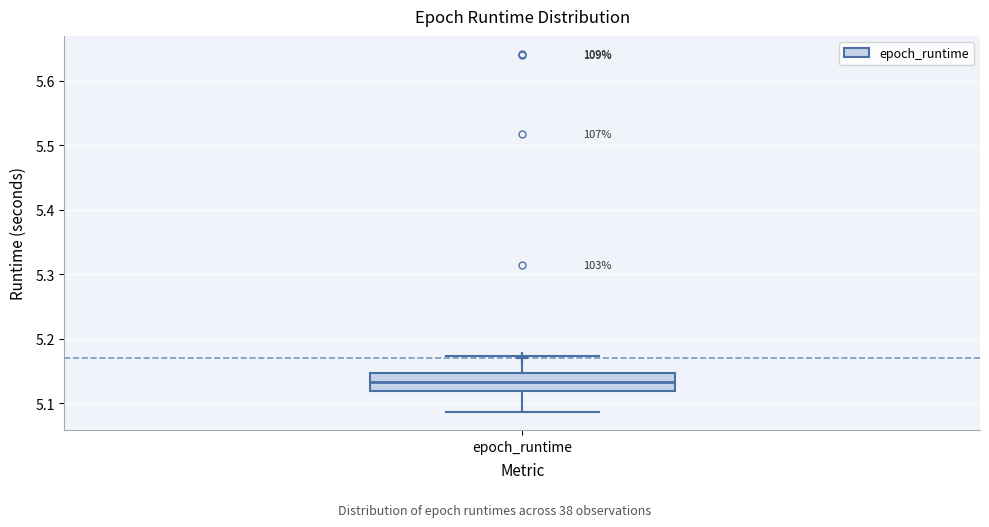

Where is the upper edge of the box for epoch_runtime on the y-axis? The values are not printed on the chart, so give them approximately, as read against the axis.

5.15